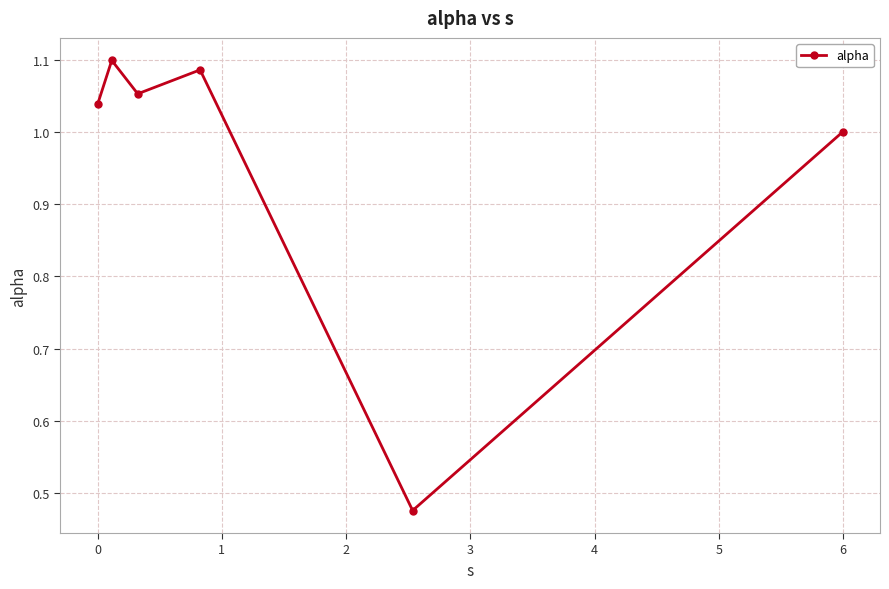

True or false: the data has more than 0 interior local peaks.

True